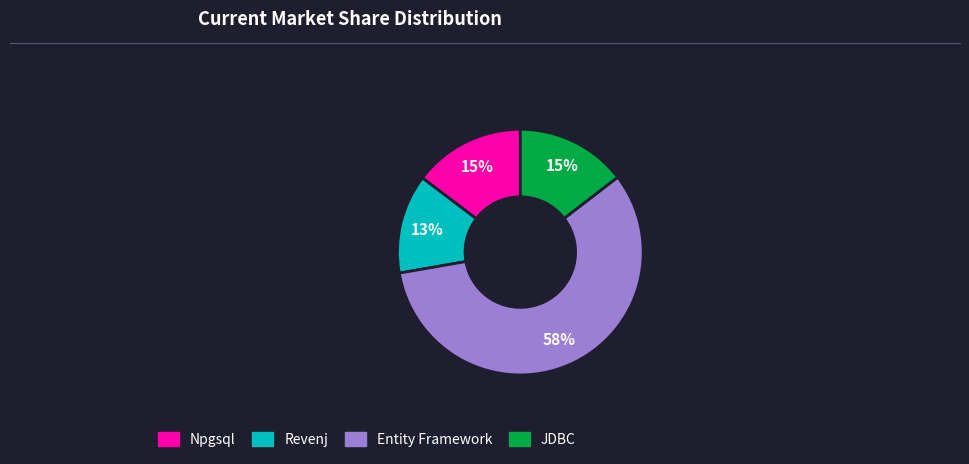

Do Npgsql and Revenj together represent more than half of the pie?

No